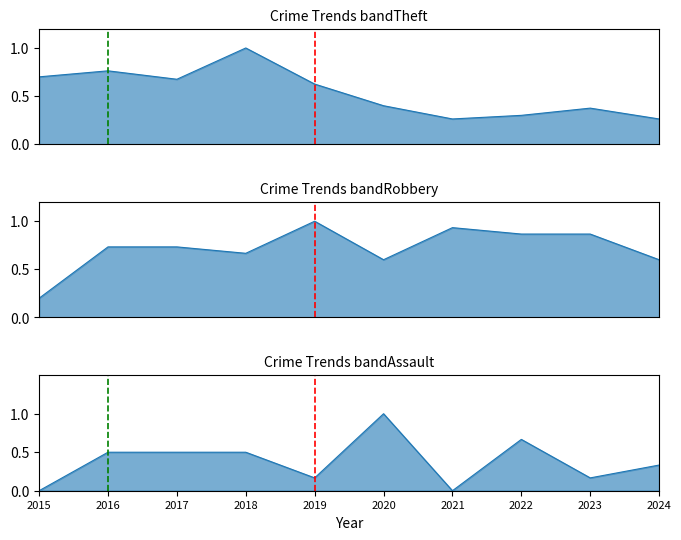

Is the value of Theft at 2016 greater than the value of Robbery at 2022?

Yes